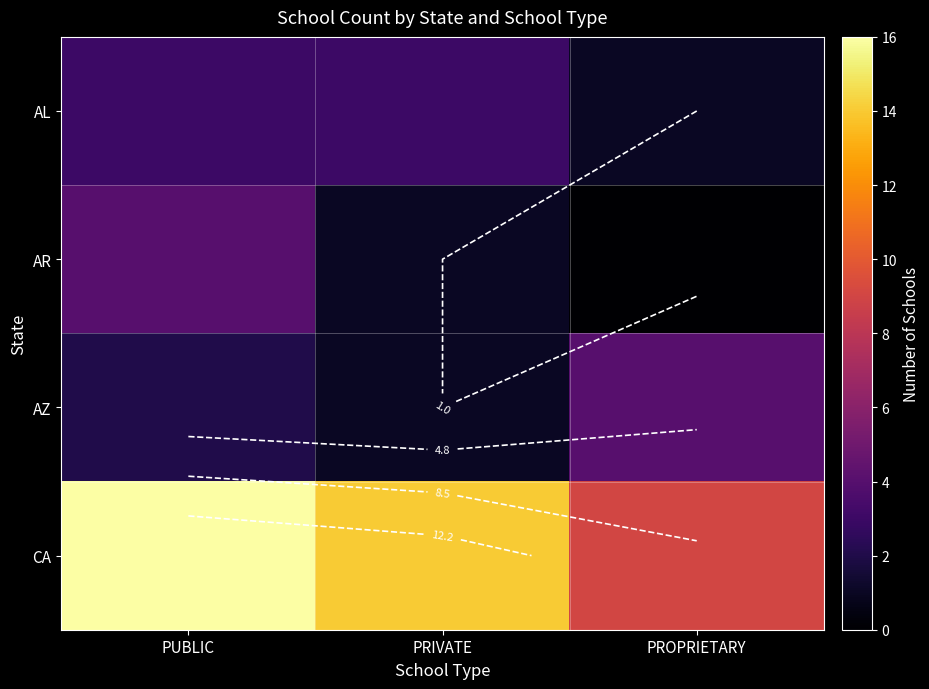

What is the difference between the highest and lowest values at PRIVATE?

13